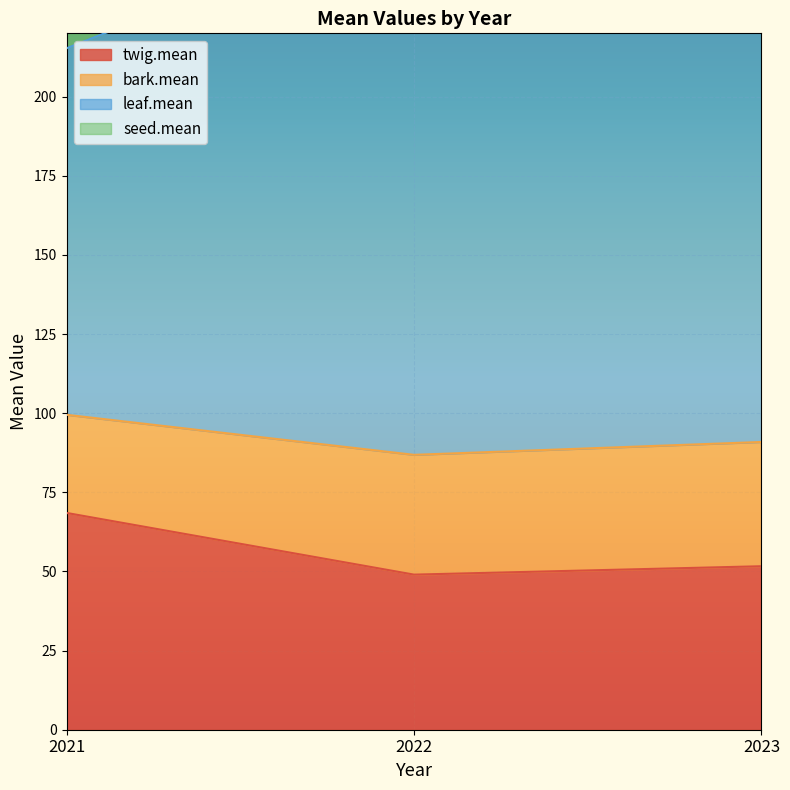

Rank the categories by bark.mean value from highest to lowest.

2023, 2022, 2021